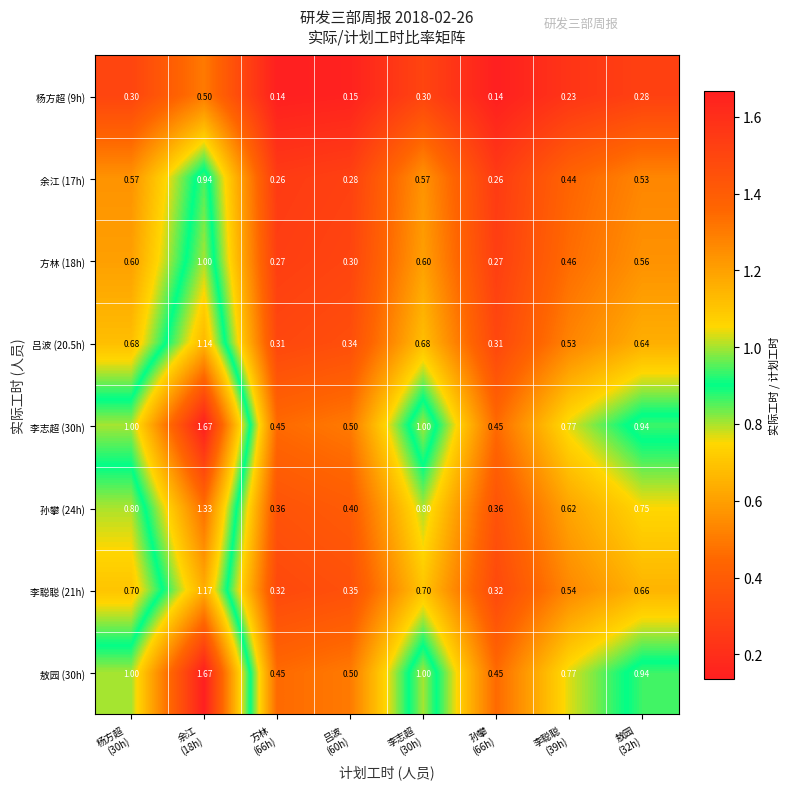

Count the number of data series in this chart.

8